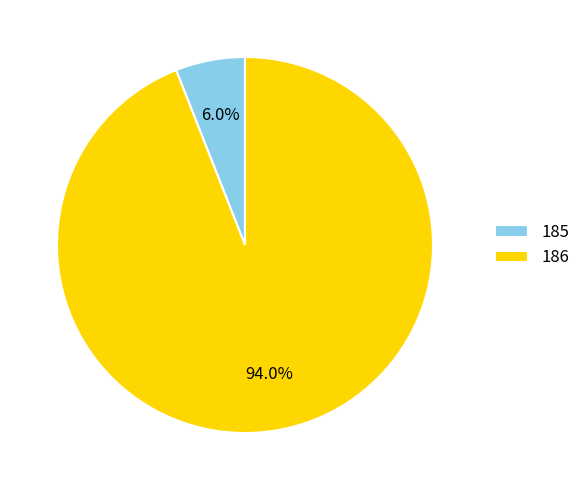

Count the number of slices in the pie.

2